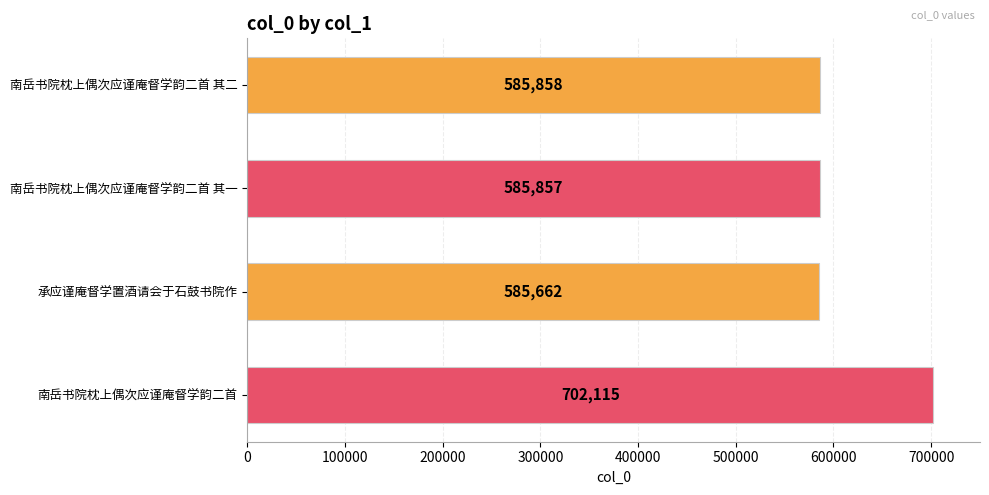

Reading top to bottom, transcribe all the data shown in this chart.

南岳书院枕上偶次应谨庵督学韵二首 其二=585858	南岳书院枕上偶次应谨庵督学韵二首 其一=585857	承应谨庵督学置酒请会于石鼓书院作=585662	南岳书院枕上偶次应谨庵督学韵二首=702115